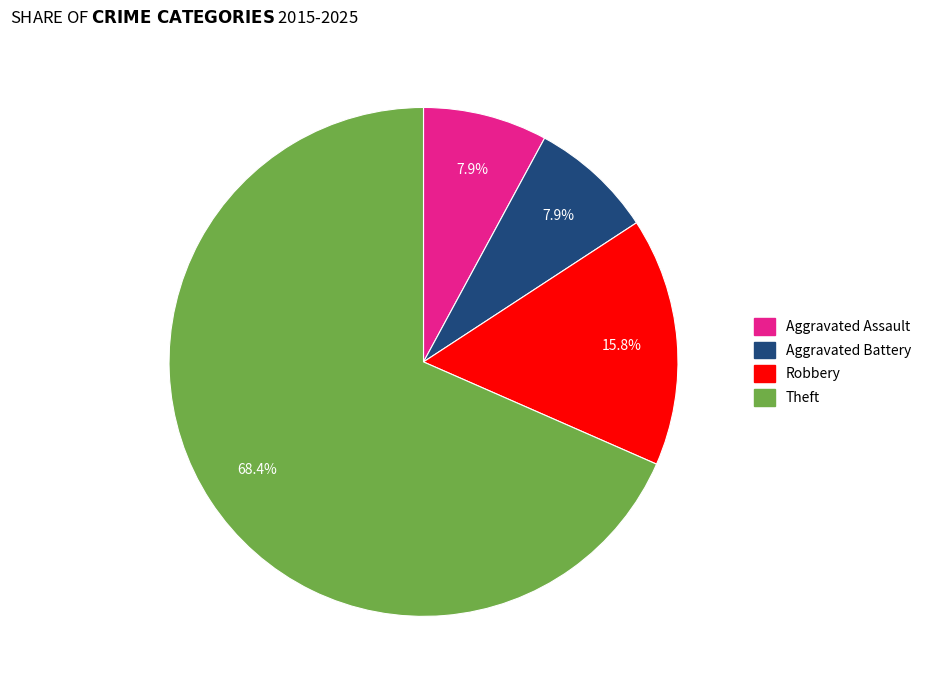

Is the sum of Theft and Aggravated Battery greater than half?

Yes